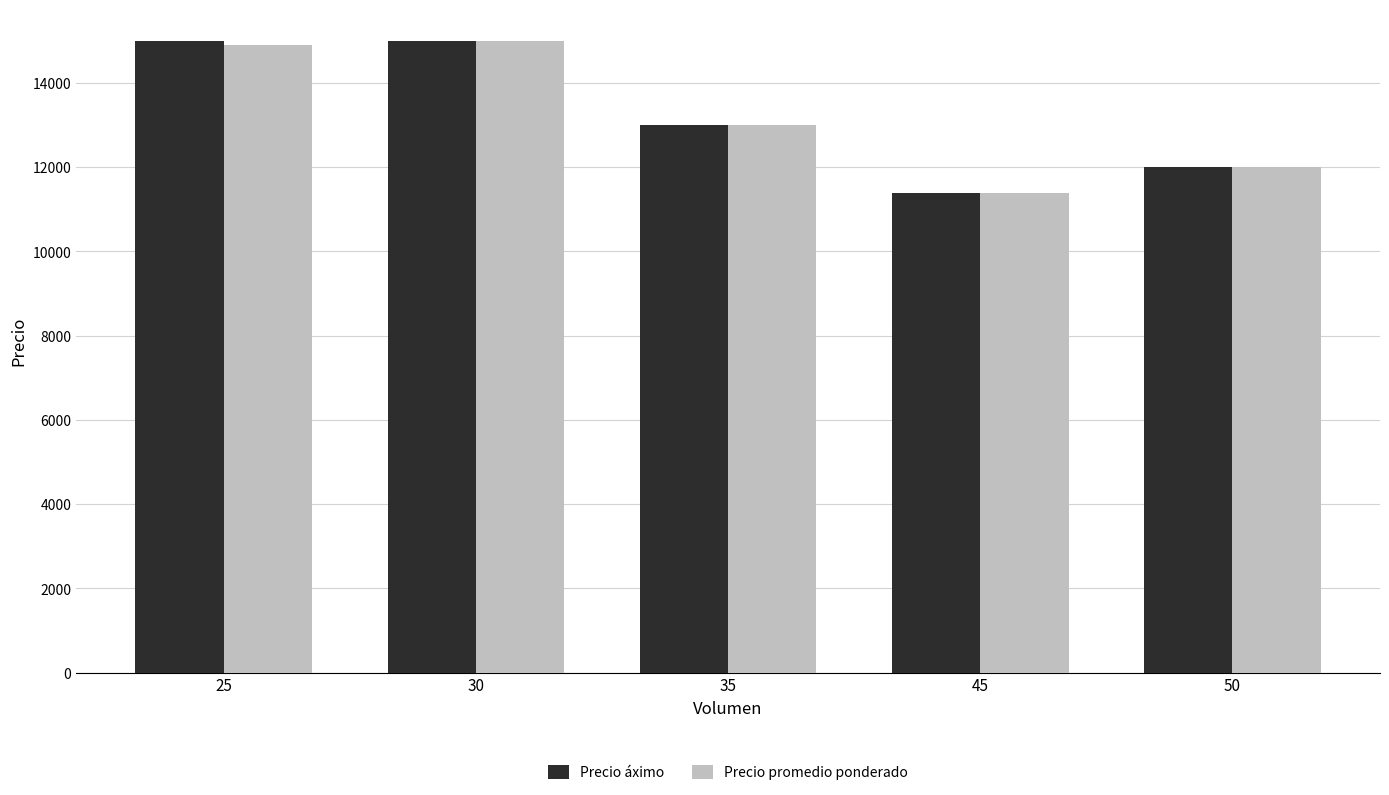

How many groups of bars are there?

5